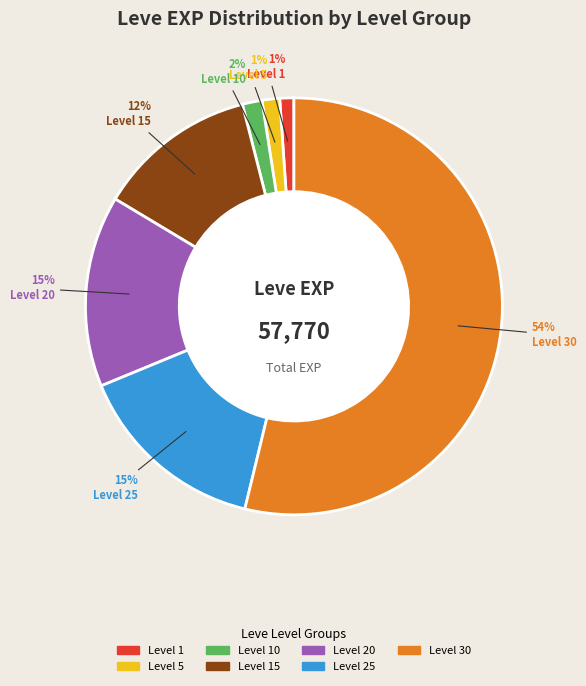

Is there a majority slice in this chart?

Yes